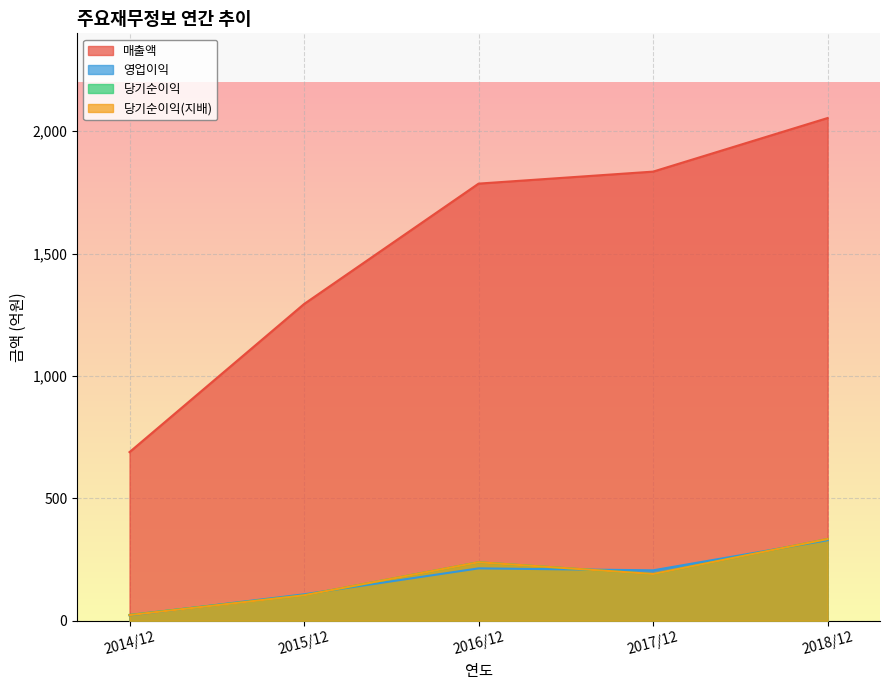

How many values in the 영업이익 series exceed 206?

2